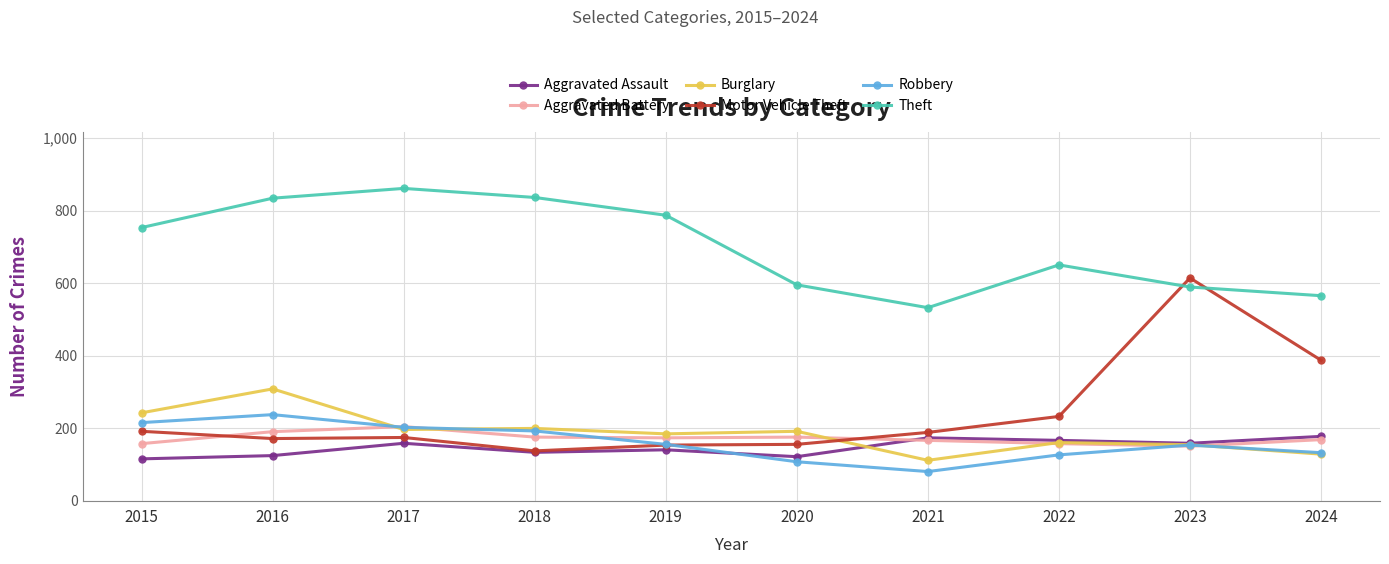

Is it true that Burglary equals 355 at 2015?

False